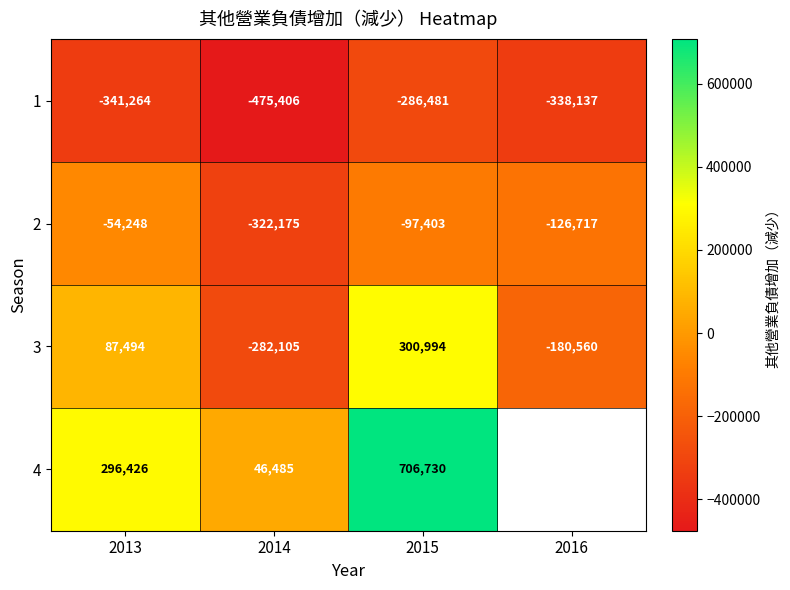

Which category has the lowest value in the 2 series?

2014